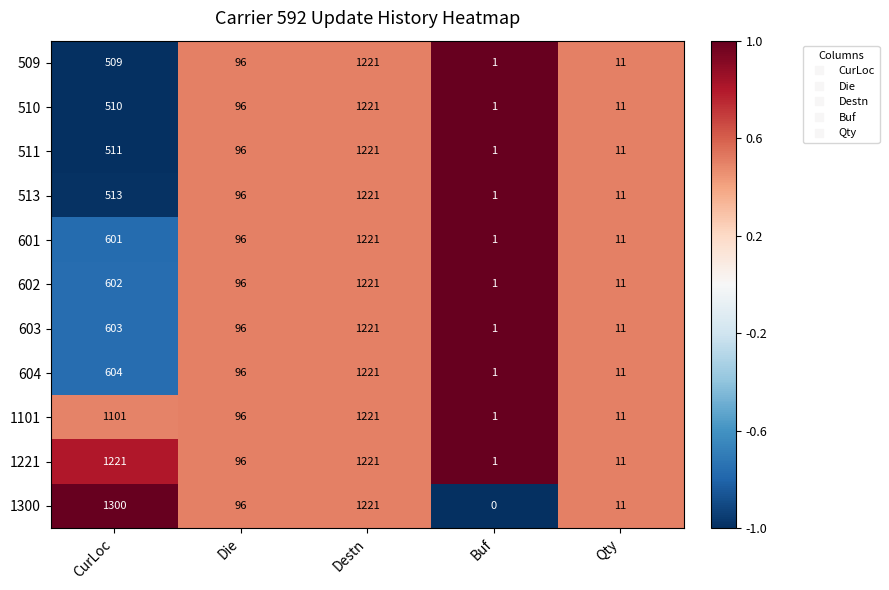

Which label corresponds to the smallest value in the chart?

Buf